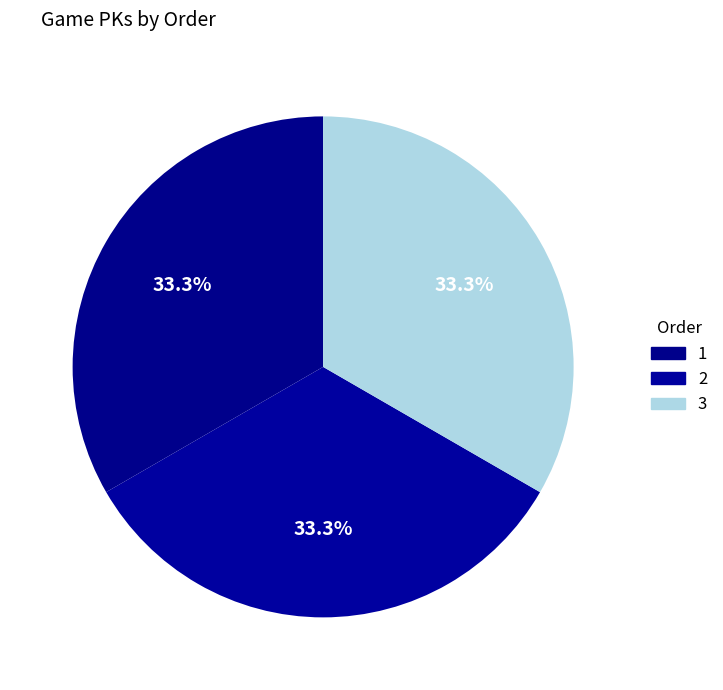

Count the number of slices in the pie.

3